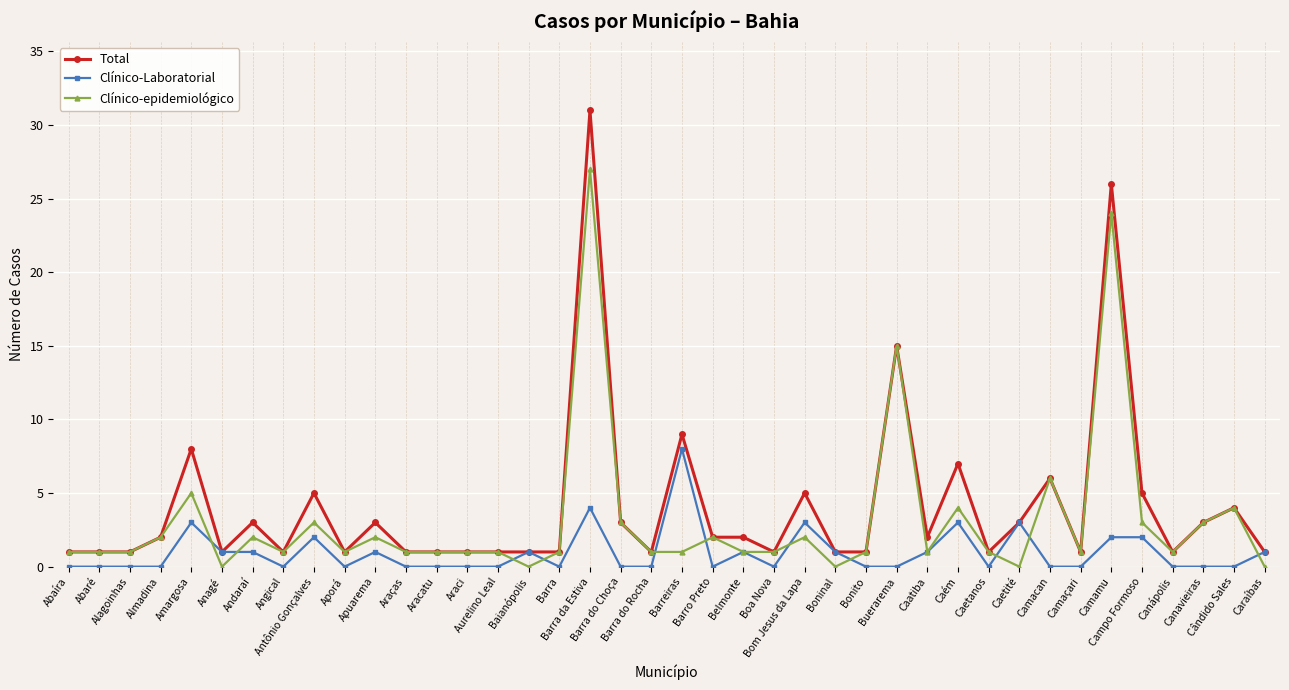

How many categories are shown in the chart?

40